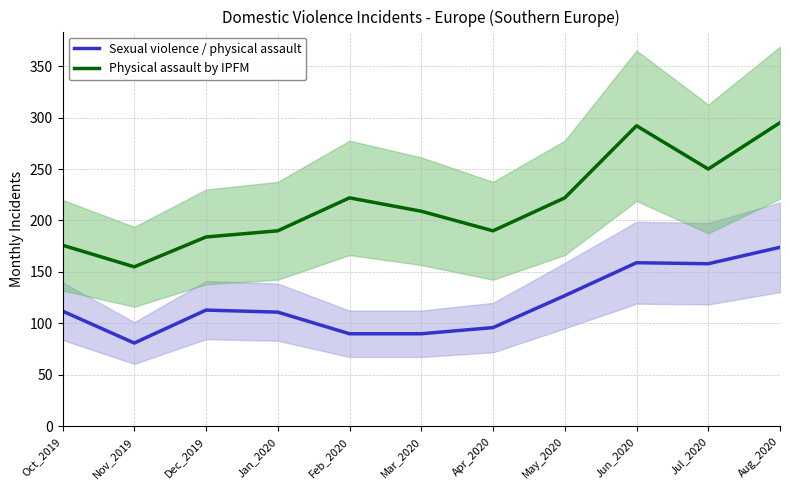

True or false: Physical assault by IPFM and Sexual violence / physical assault cross at least once.

False